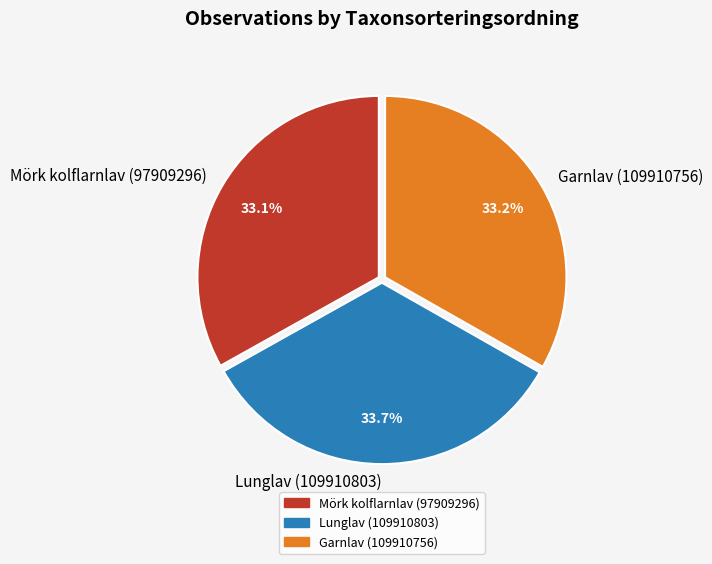

What is the ratio of the value at Garnlav (109910756) to the value at Mörk kolflarnlav (97909296)?

1.0